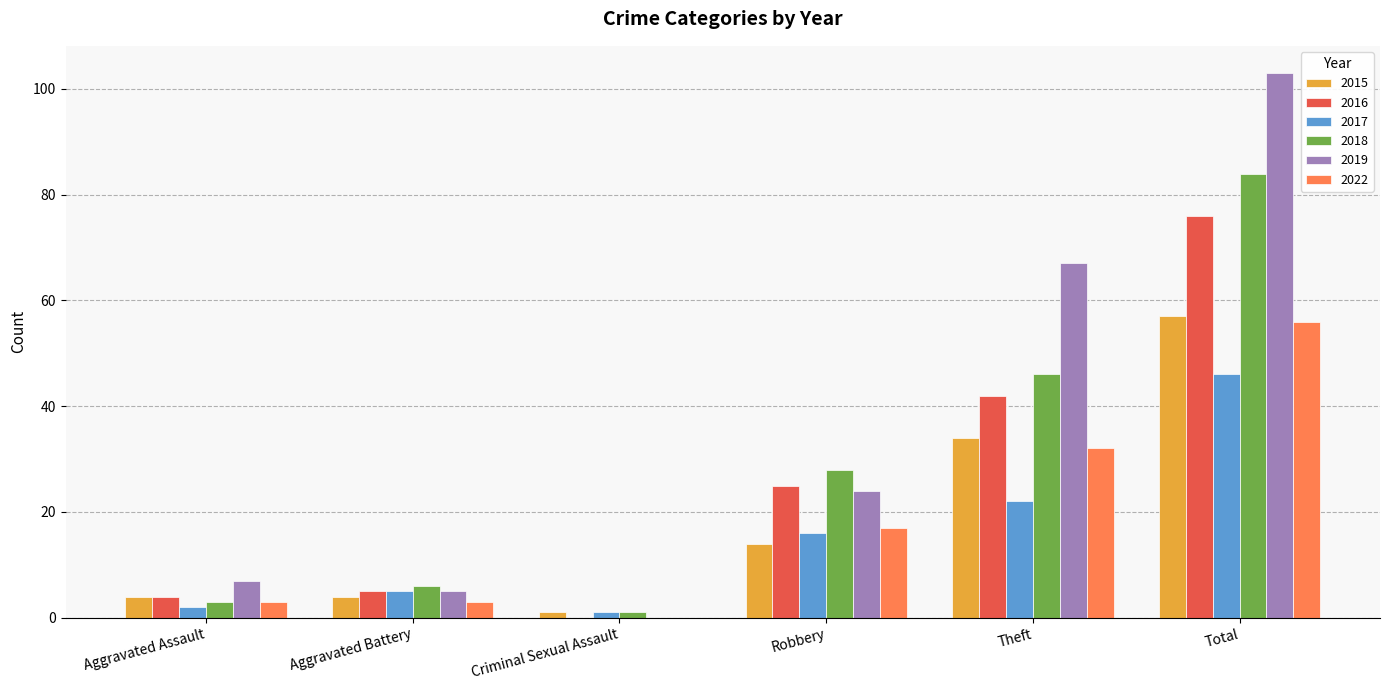

What is the sum of all 2022 values?

111